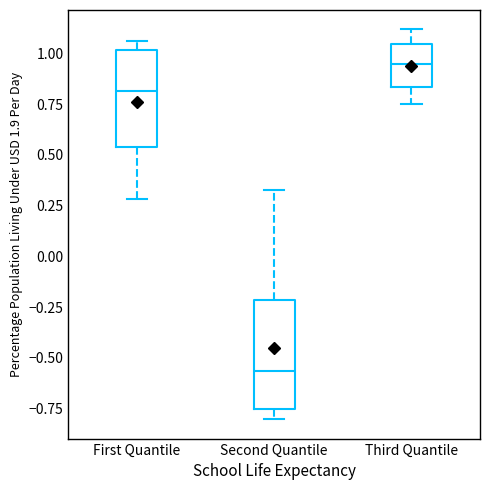

Where does the median line of the box for First Quantile sit on the y-axis? The values are not printed on the chart, so give them approximately, as read against the axis.

0.80